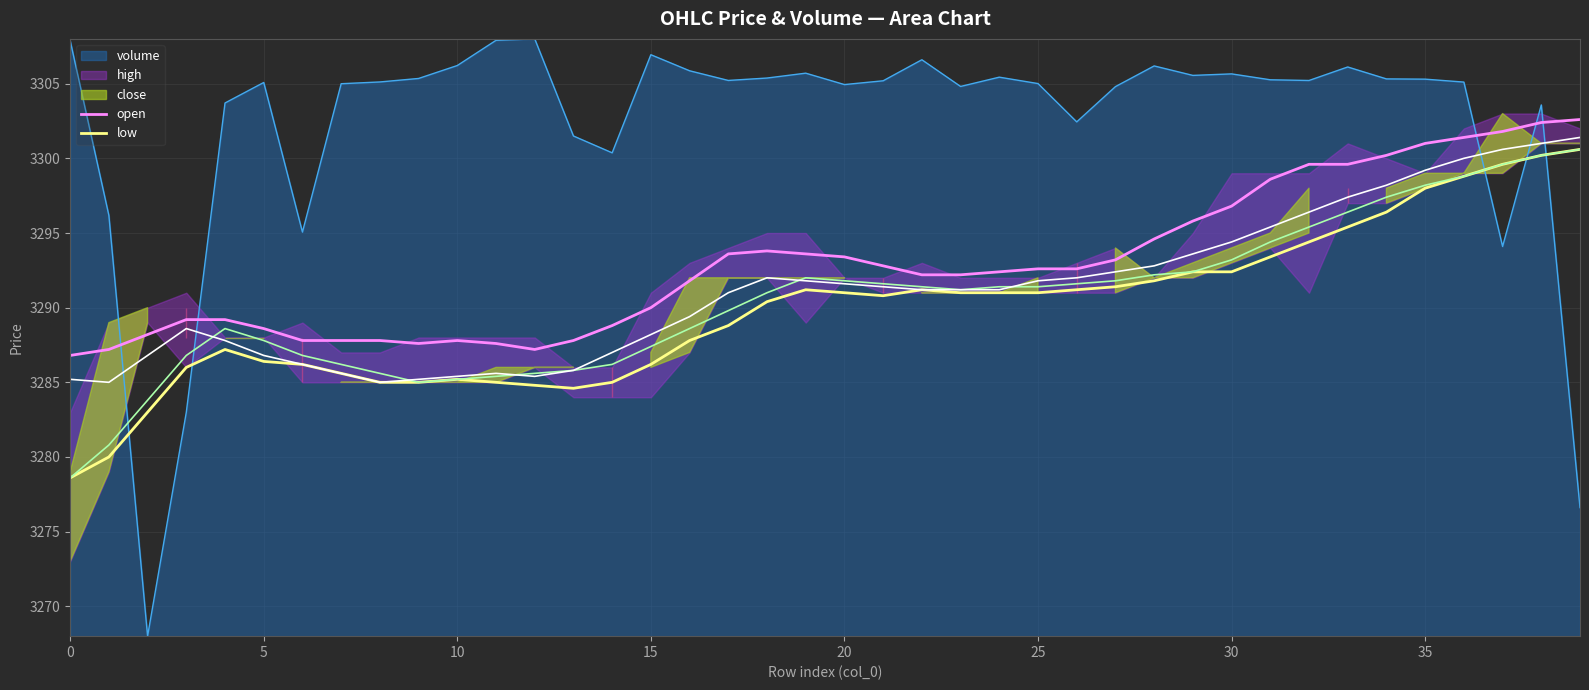

The open series shows 4920.9 at 35. True or false?

False